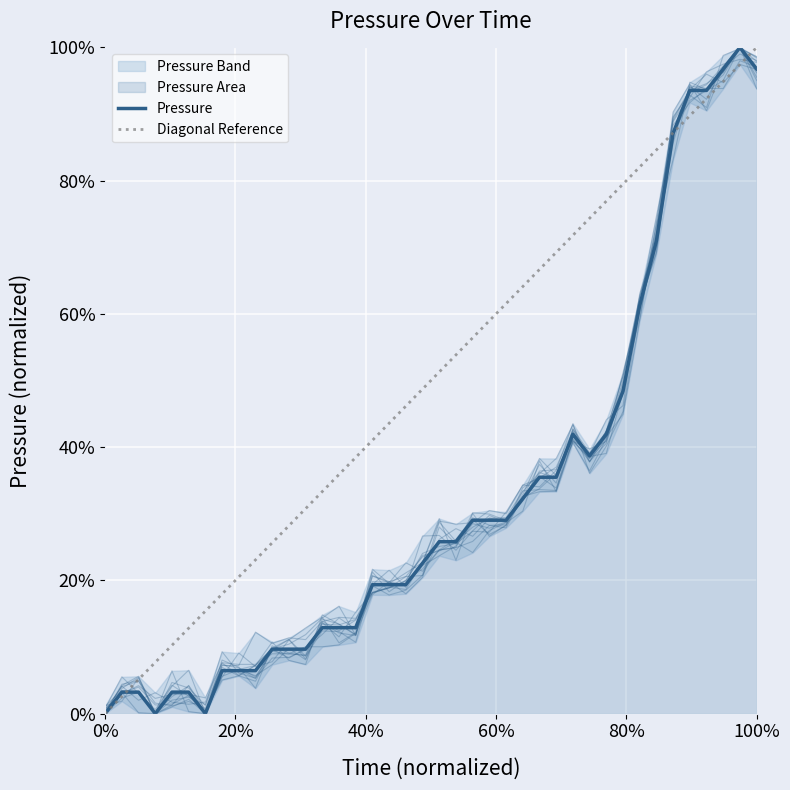

What is the difference between the maximum and minimum values?

1.0